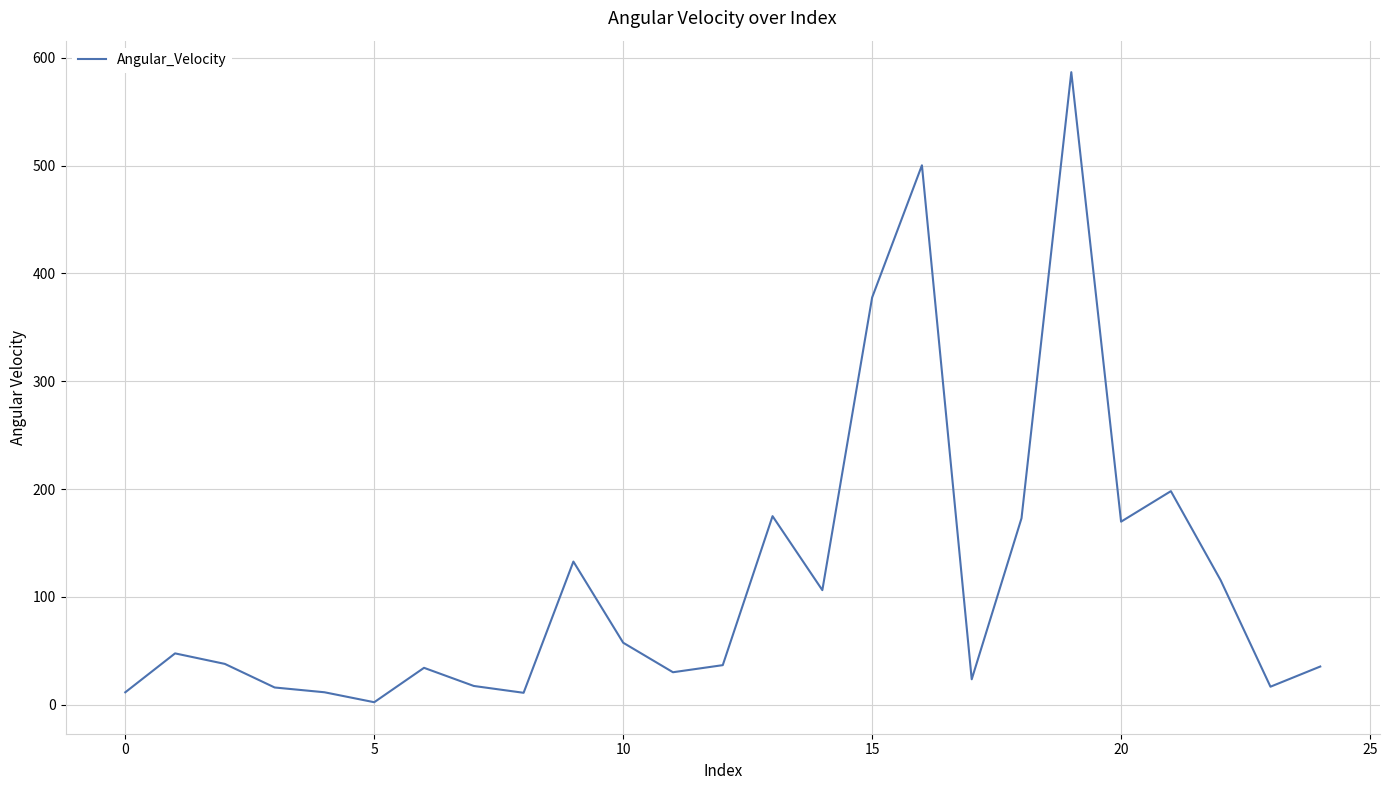

What is the difference between the maximum and minimum values?

584.3